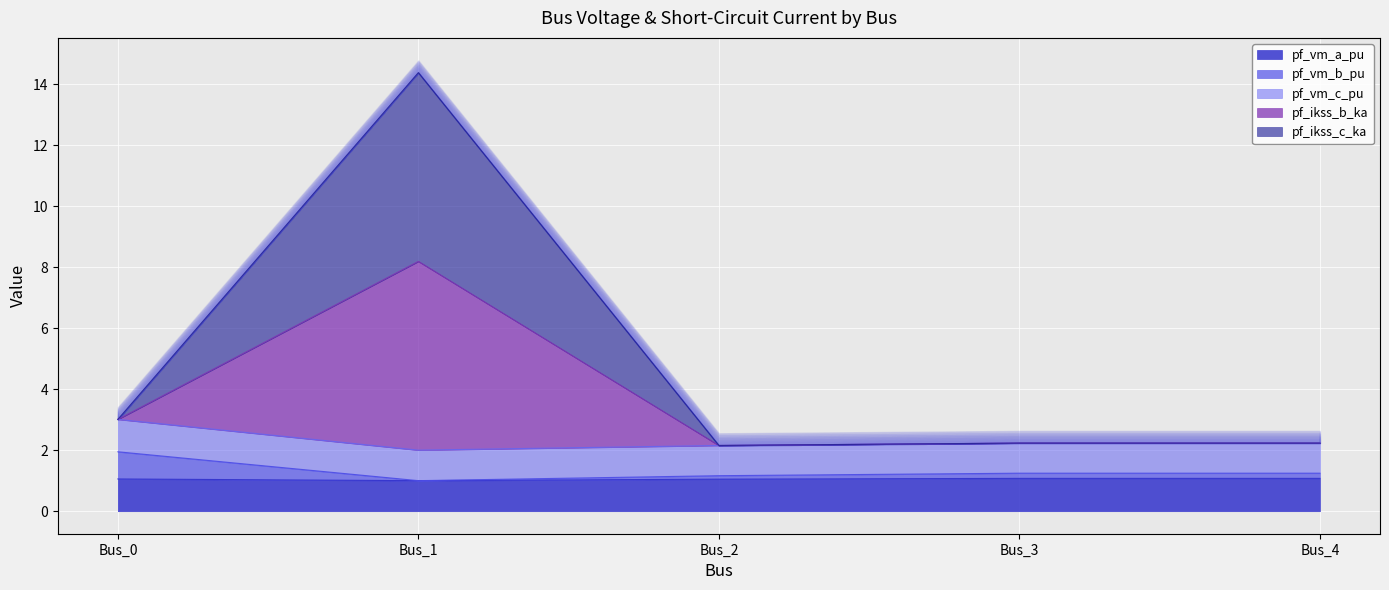

What are all the series names shown in the legend?

pf_vm_a_pu, pf_vm_b_pu, pf_ikss_b_ka, pf_ikss_c_ka